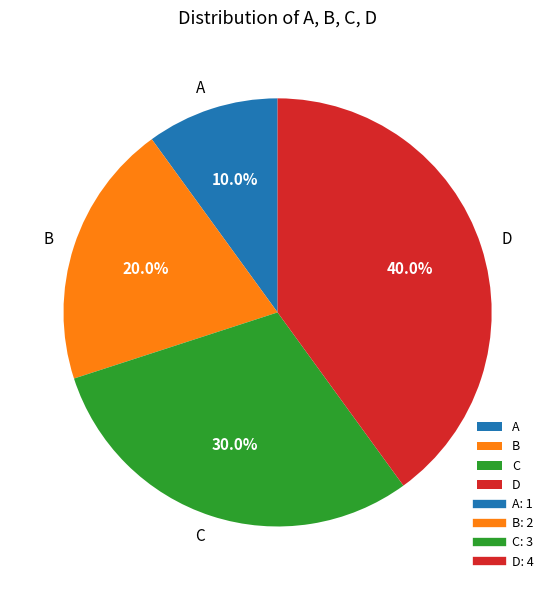

What is the smallest slice in the pie chart?

A